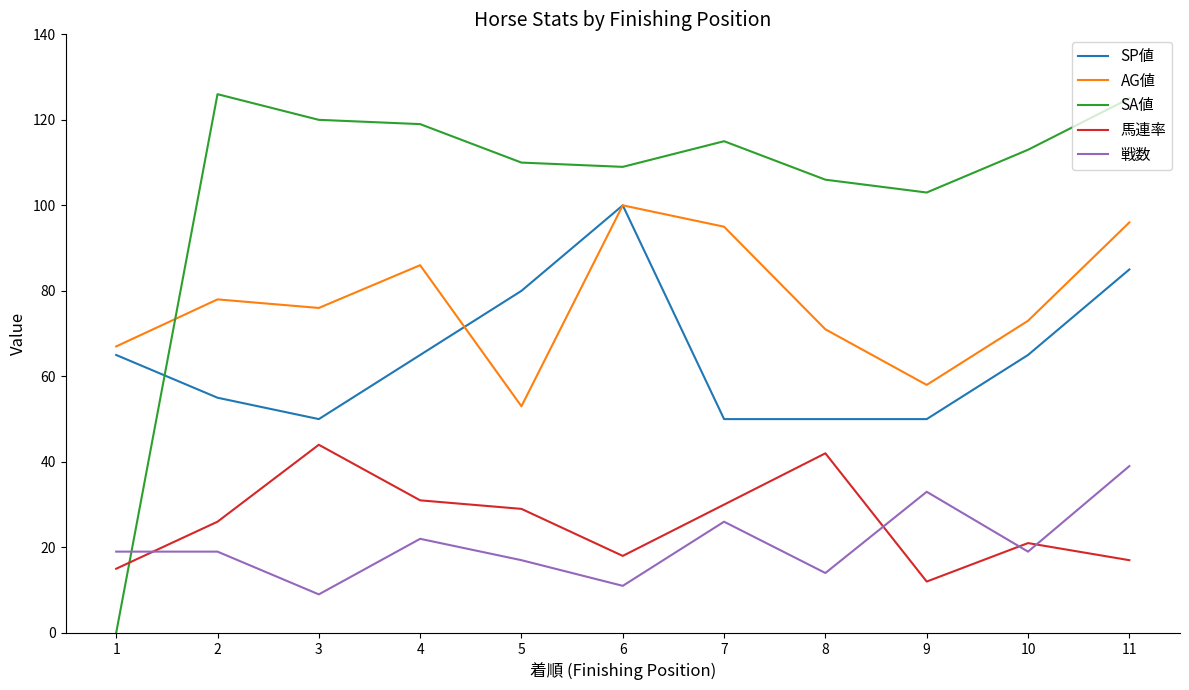

What is the lowest value of the 馬連率 series?

12